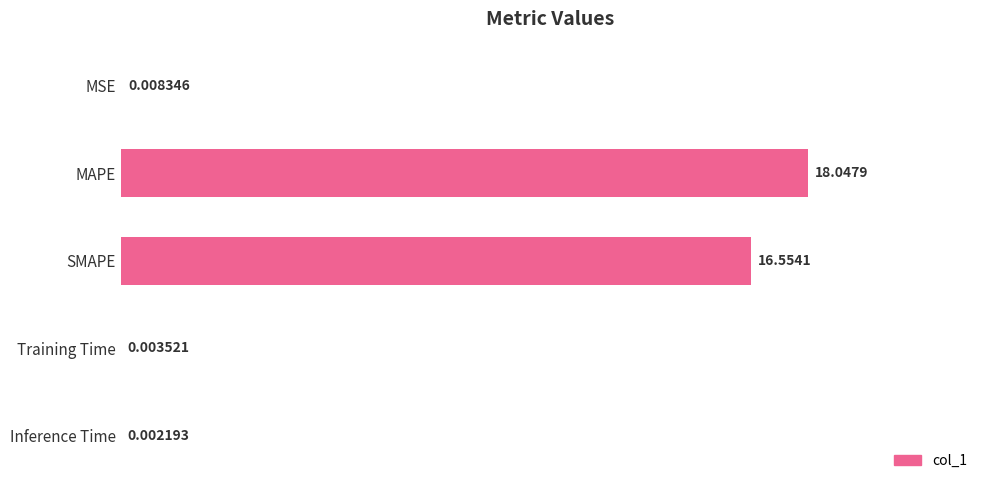

Which label corresponds to the largest value in the chart?

MAPE